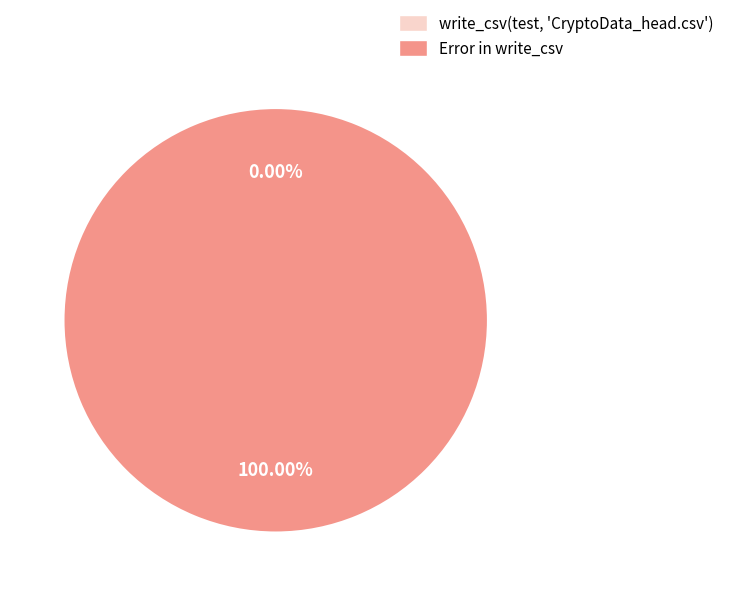

Which slice is the smallest?

write_csv(test, 'CryptoData_head.csv')